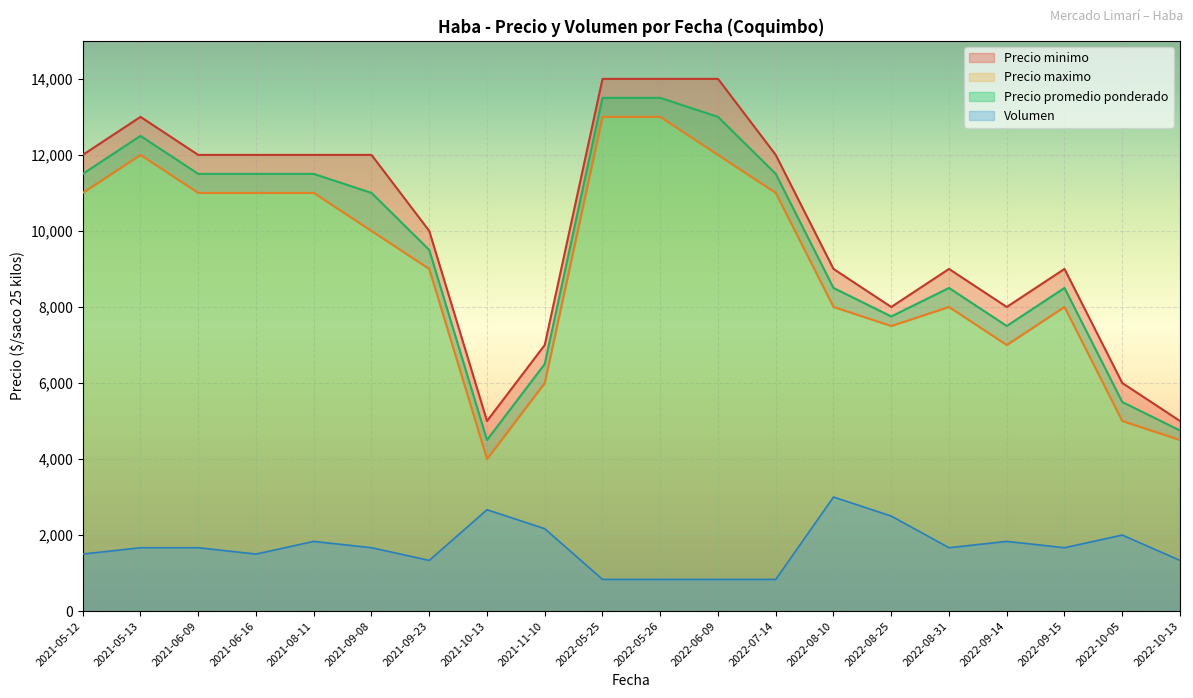

Does the chart display data point markers on the line(s)?

No